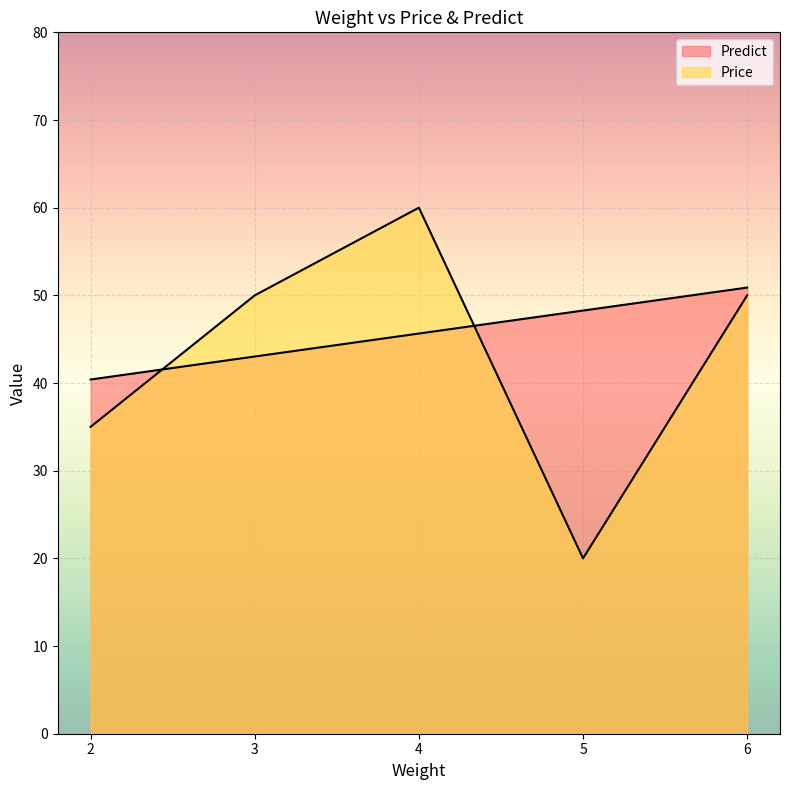

What is the average value of the Price series?

43.0